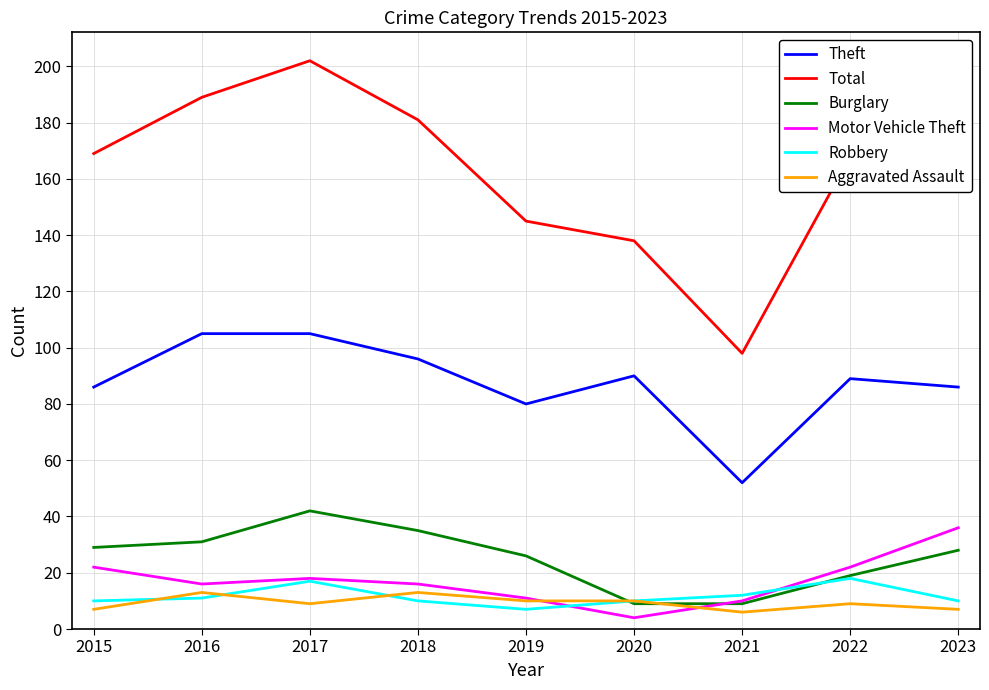

What is the maximum value shown in the chart?

202